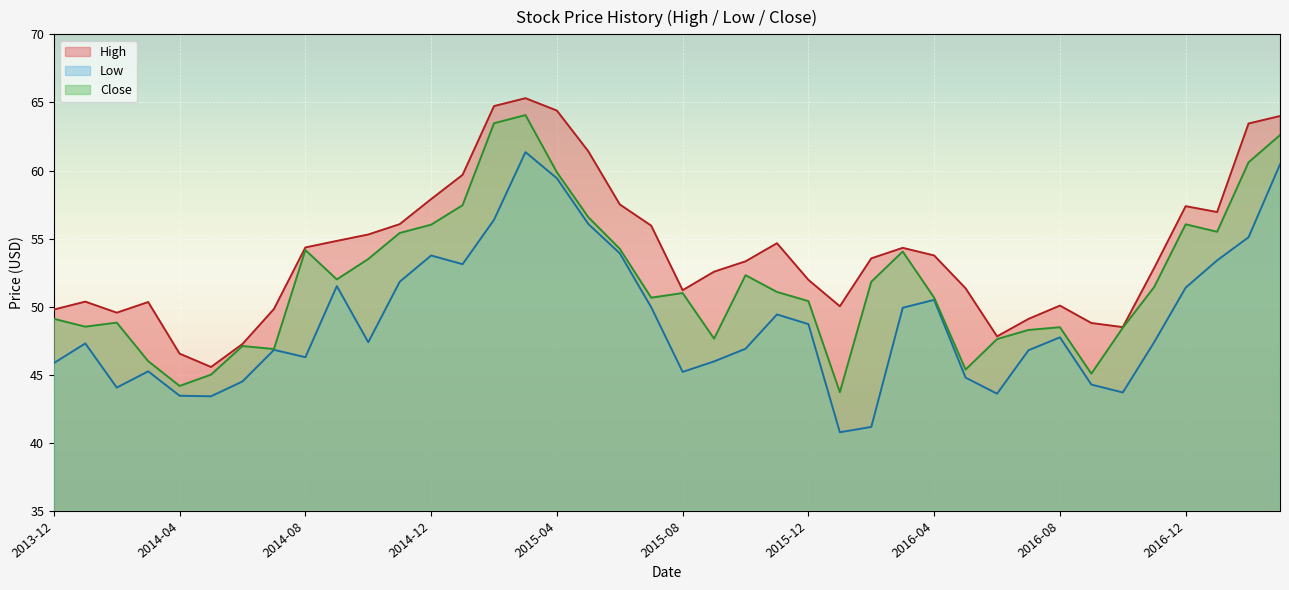

Between 2017-01 and 2015-04, which is larger?

2015-04